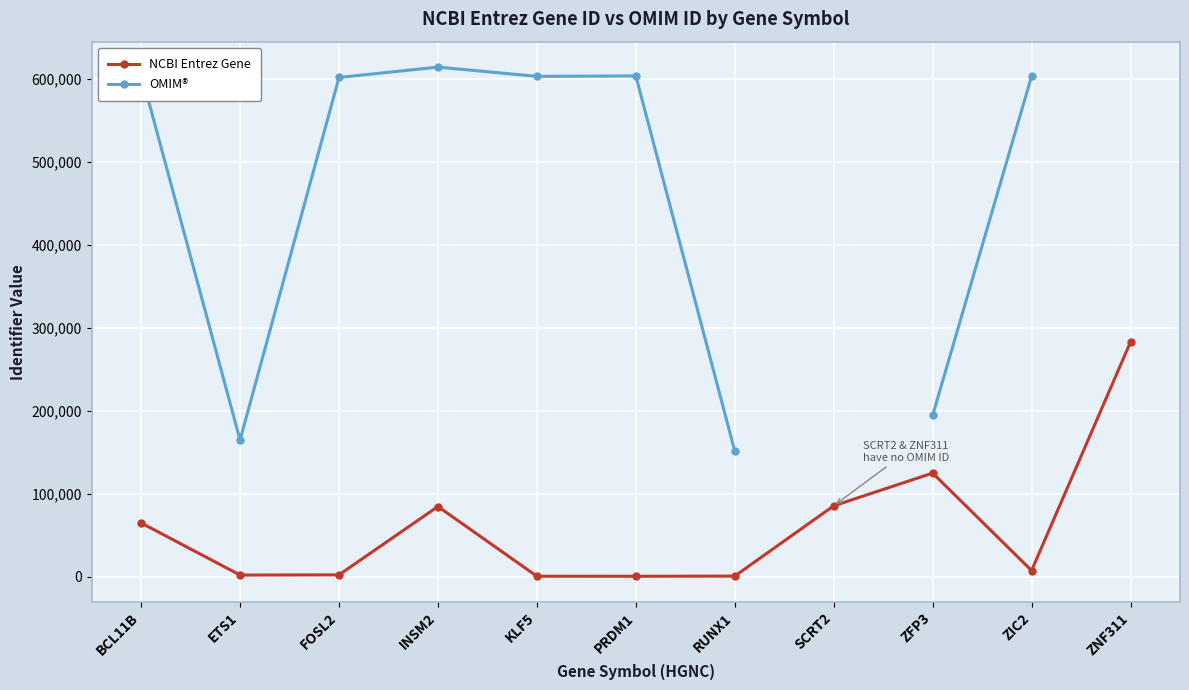

What is the greatest value displayed?

614027.0